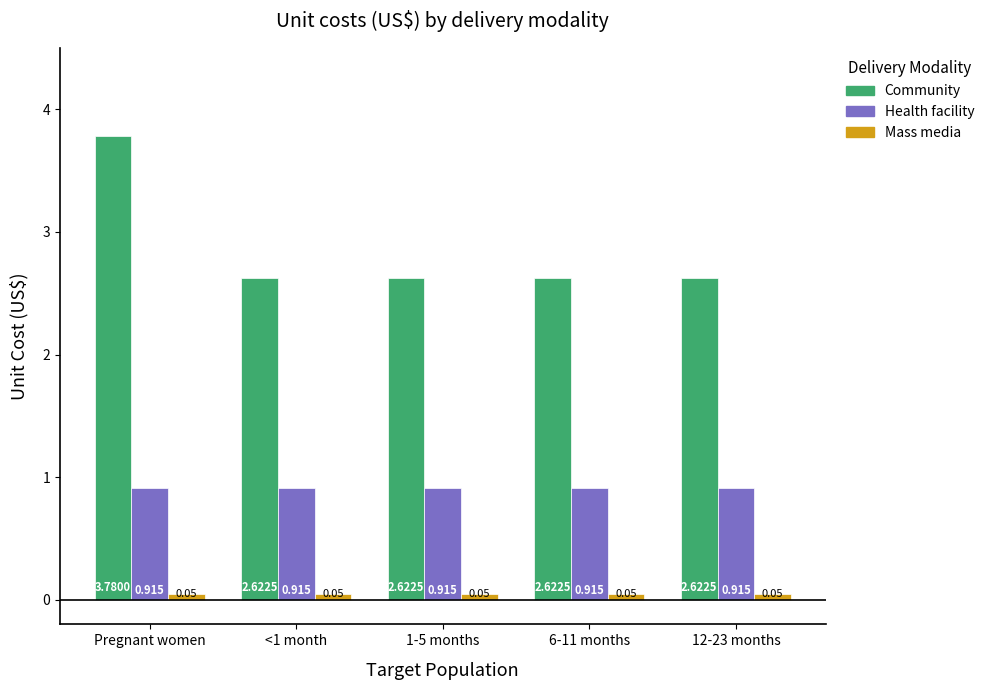

At which category does the chart reach its peak across all series?

Pregnant women